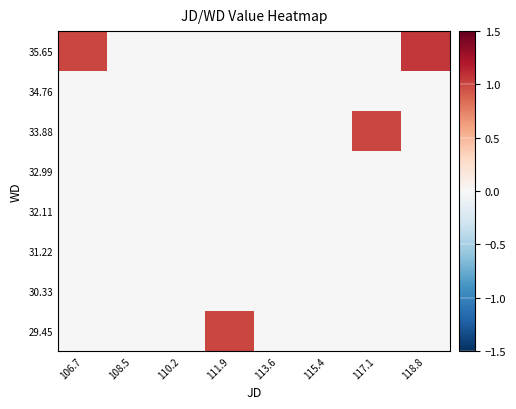

Reading left to right, extract all data points from this chart.

29.45: 106.7=0.0	108.5=0.0	110.2=0.0	111.9=1.0	113.6=0.0	115.4=0.0	117.1=0.0	118.8=0.0
30.33: 106.7=0.0	108.5=0.0	110.2=0.0	111.9=0.0	113.6=0.0	115.4=0.0	117.1=0.0	118.8=0.0
31.22: 106.7=0.0	108.5=0.0	110.2=0.0	111.9=0.0	113.6=0.0	115.4=0.0	117.1=0.0	118.8=0.0
32.11: 106.7=0.0	108.5=0.0	110.2=0.0	111.9=0.0	113.6=0.0	115.4=0.0	117.1=0.0	118.8=0.0
32.99: 106.7=0.0	108.5=0.0	110.2=0.0	111.9=0.0	113.6=0.0	115.4=0.0	117.1=0.0	118.8=0.0
33.88: 106.7=0.0	108.5=0.0	110.2=0.0	111.9=0.0	113.6=0.0	115.4=0.0	117.1=1.0	118.8=0.0
34.76: 106.7=0.0	108.5=0.0	110.2=0.0	111.9=0.0	113.6=0.0	115.4=0.0	117.1=0.0	118.8=0.0
35.65: 106.7=1.0	108.5=0.0	110.2=0.0	111.9=0.0	113.6=0.0	115.4=0.0	117.1=0.0	118.8=1.1